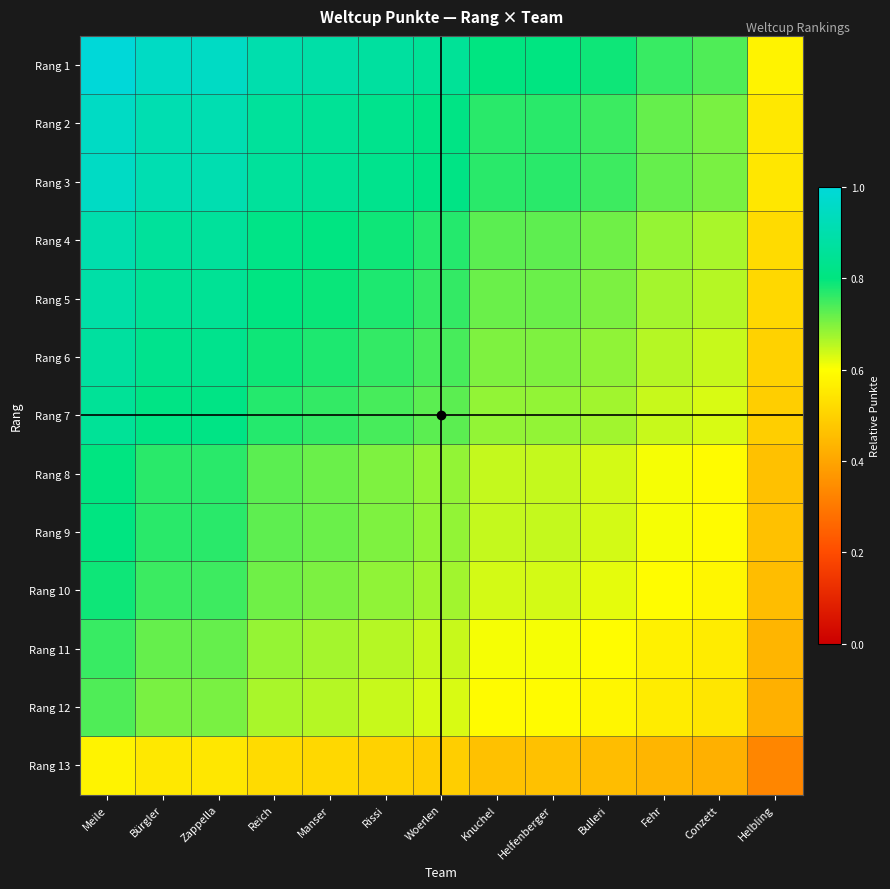

Which series has the largest total across all categories?

Rang 1